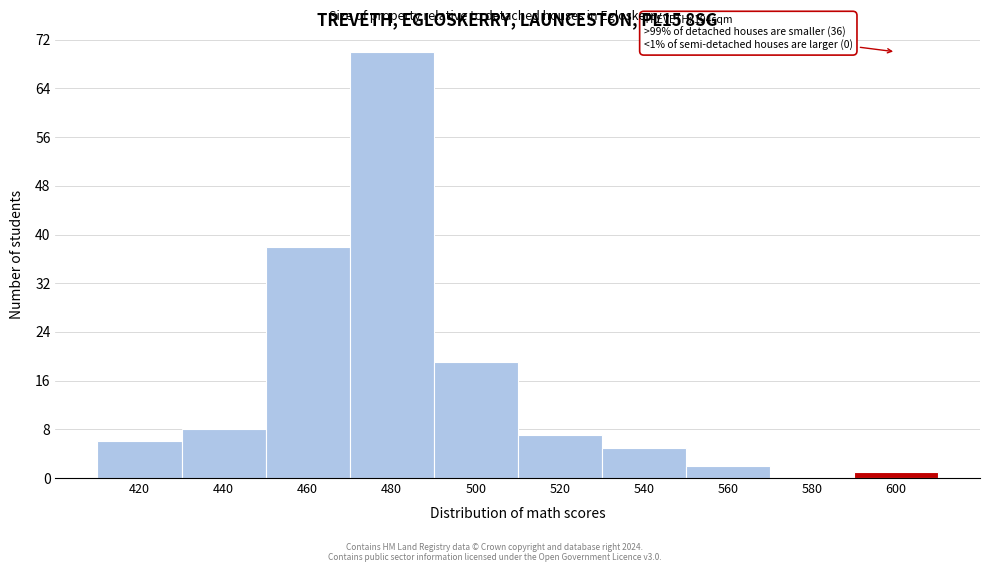

Reading right to left, extract all data points from this chart.

600=1	580=0	560=2	540=5	520=7	500=19	480=70	460=38	440=8	420=6